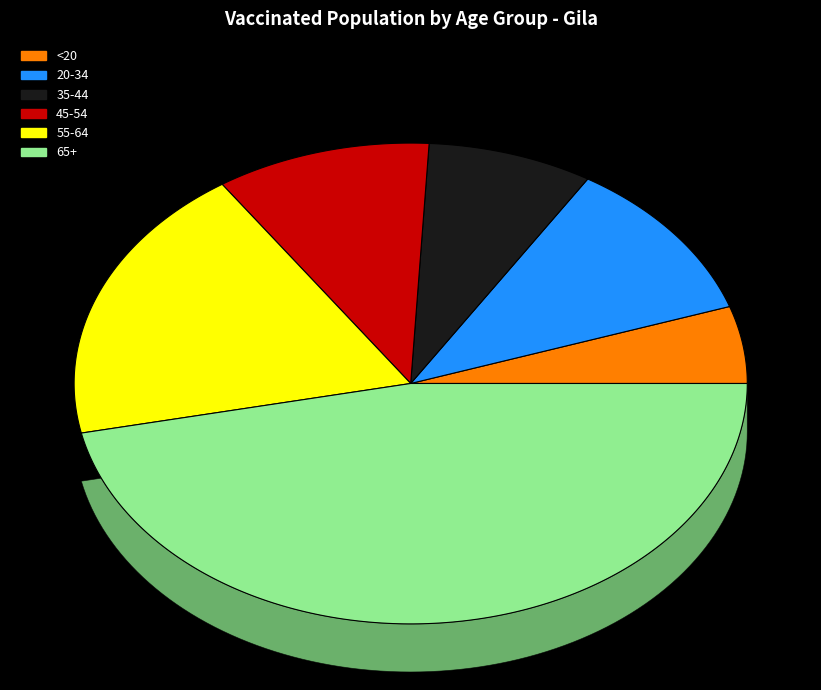

To the nearest percent, what is the difference between the <20 and 65+ slice percentages?

42%